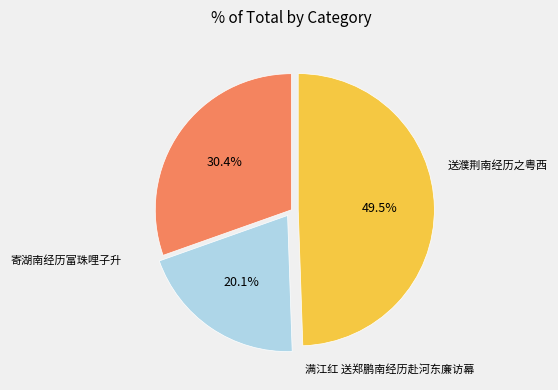

How many slices are in this pie chart?

3